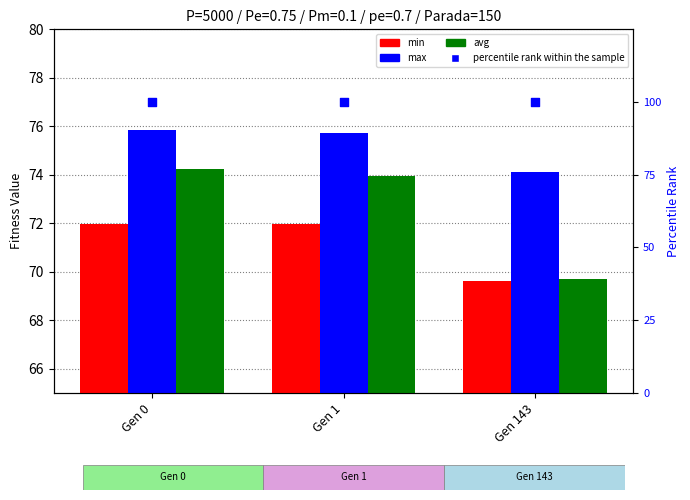

Is the value of max at Gen 1 greater than the value of min at Gen 0?

Yes